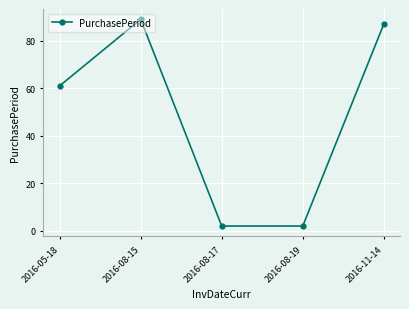

What position from the left is 2016-08-15?

2